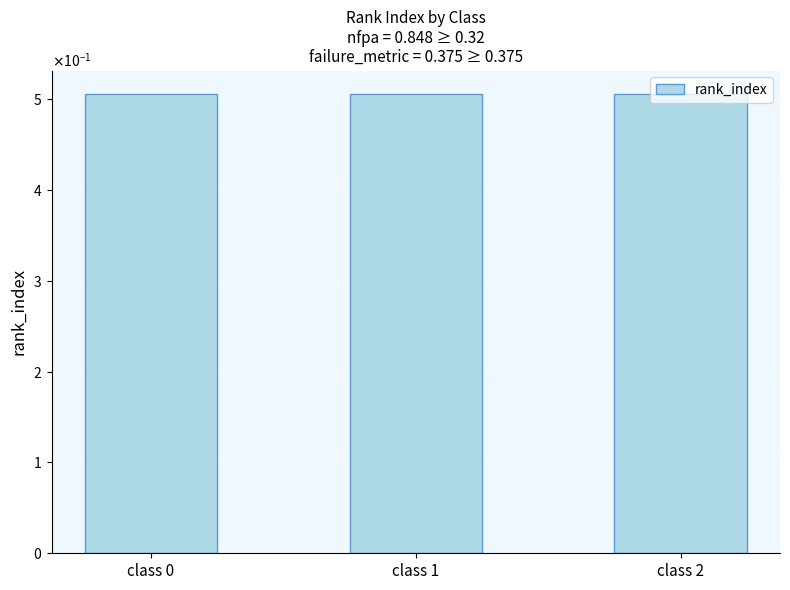

The value at class 1 is 0.5. True or false?

True